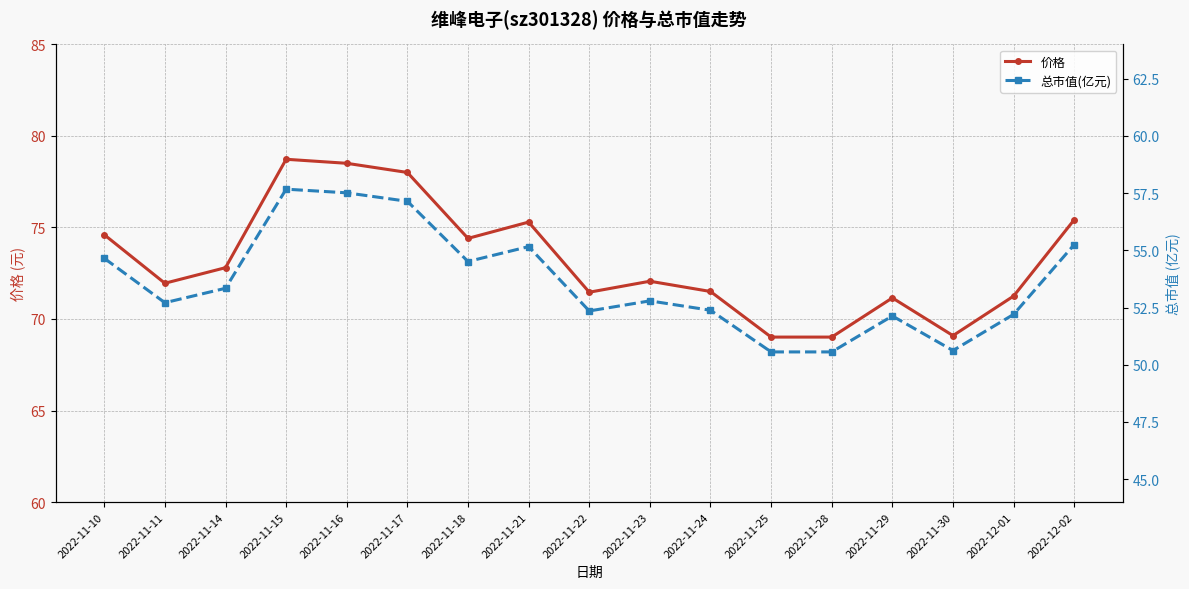

Where is 总市值(亿元) nearest to the value 54?

2022-11-18